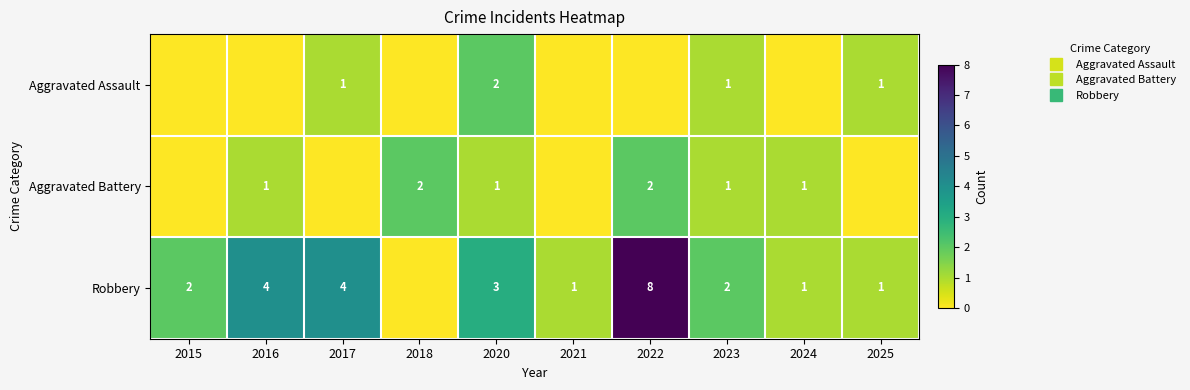

How many data points in Aggravated Battery are above 1?

2